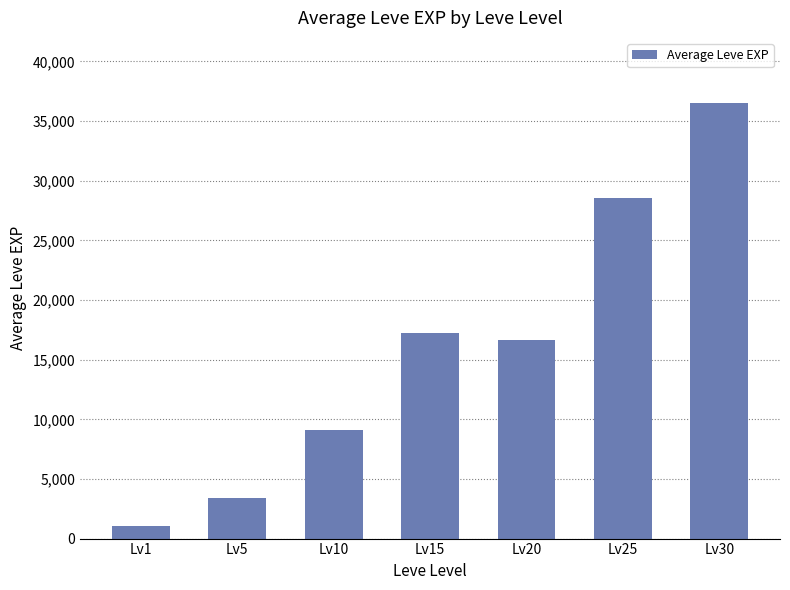

Does the chart contain stacked bars?

No